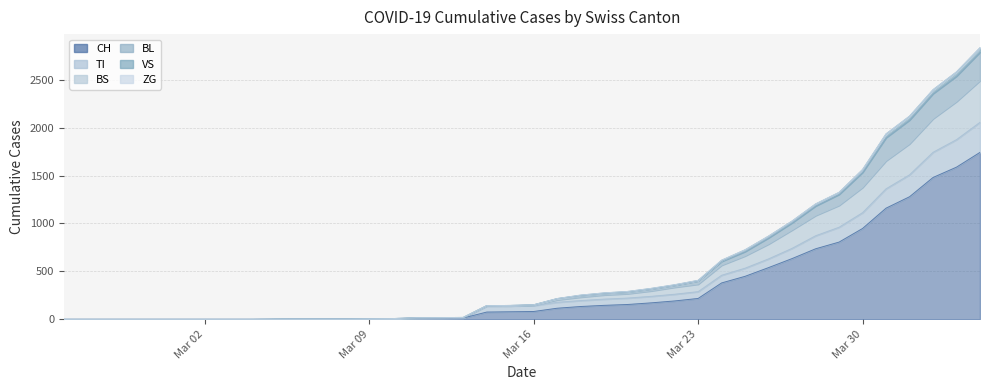

True or false: CH and BS cross at least once.

False